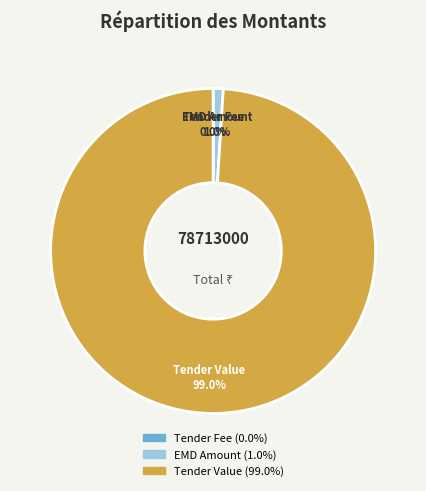

Is there any slice that represents more than half of the pie?

Yes